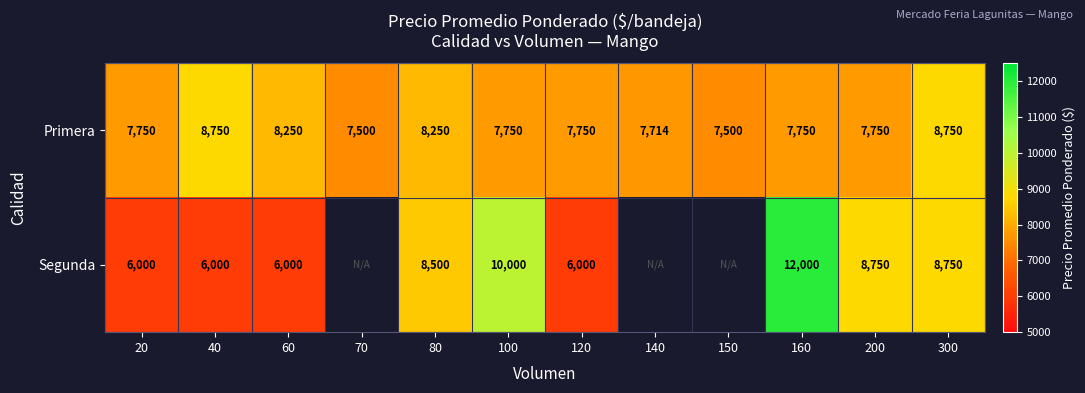

Is it true that Primera equals 8750 at 300?

True